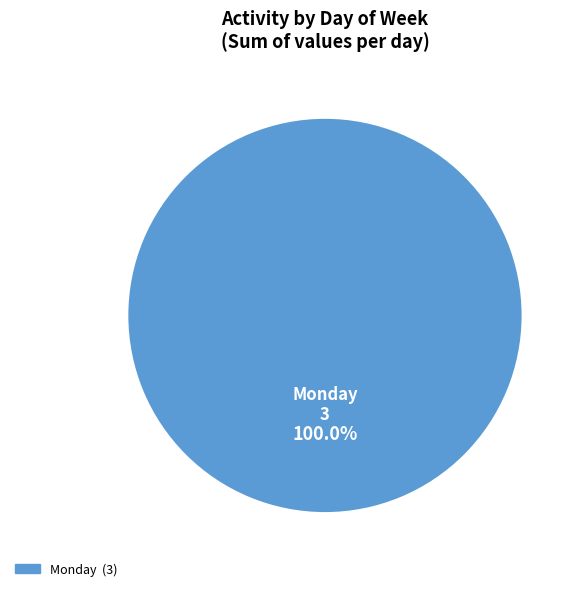

How many slices are in this pie chart?

1